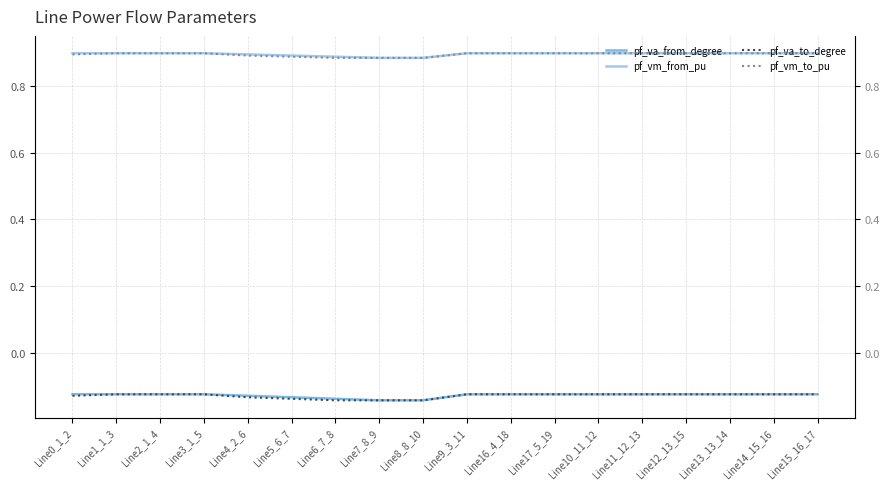

Rank the categories by pf_va_to_degree value from lowest to highest.

Line6_7_8, Line8_8_10, Line7_8_9, Line5_6_7, Line4_2_6, Line0_1_2, Line16_4_18, Line17_5_19, Line9_3_11, Line1_1_3, Line10_11_12, Line2_1_4, Line11_12_13, Line13_13_14, Line3_1_5, Line12_13_15, Line14_15_16, Line15_16_17